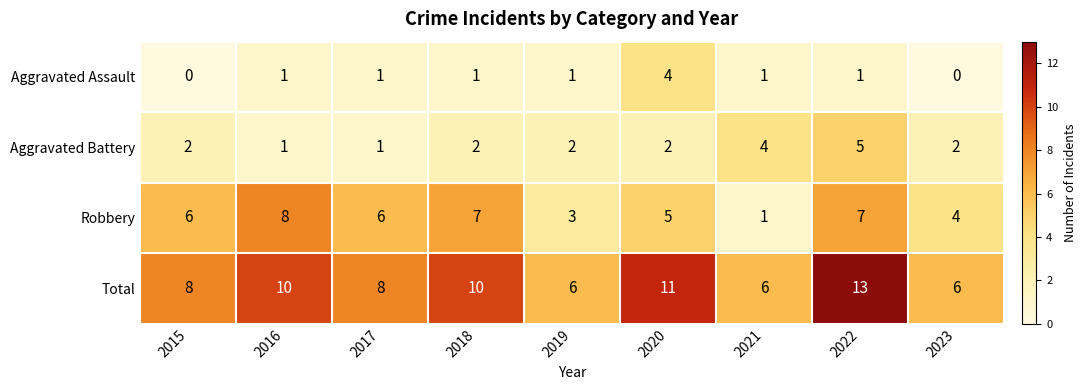

What is the maximum value for Robbery?

8